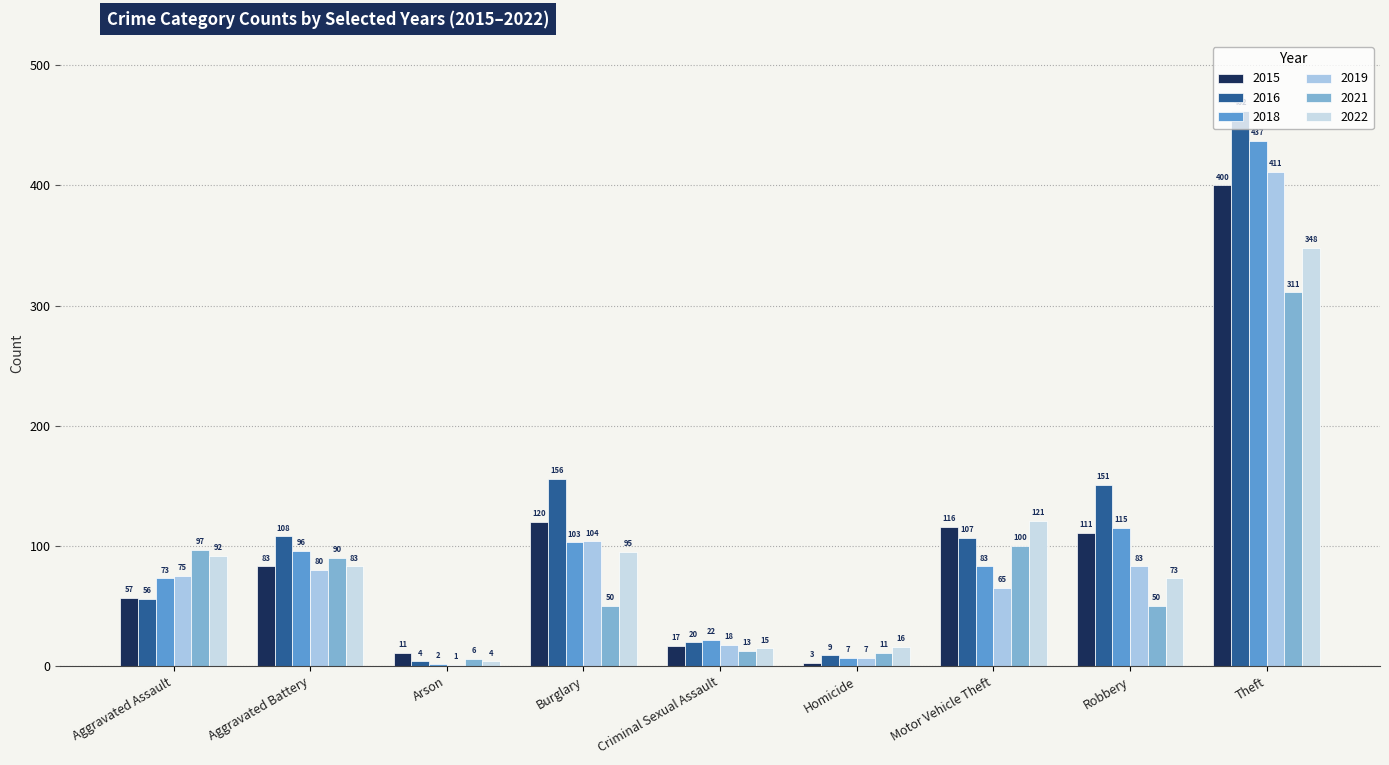

What are all the series names shown in the legend?

2015, 2016, 2018, 2019, 2021, 2022